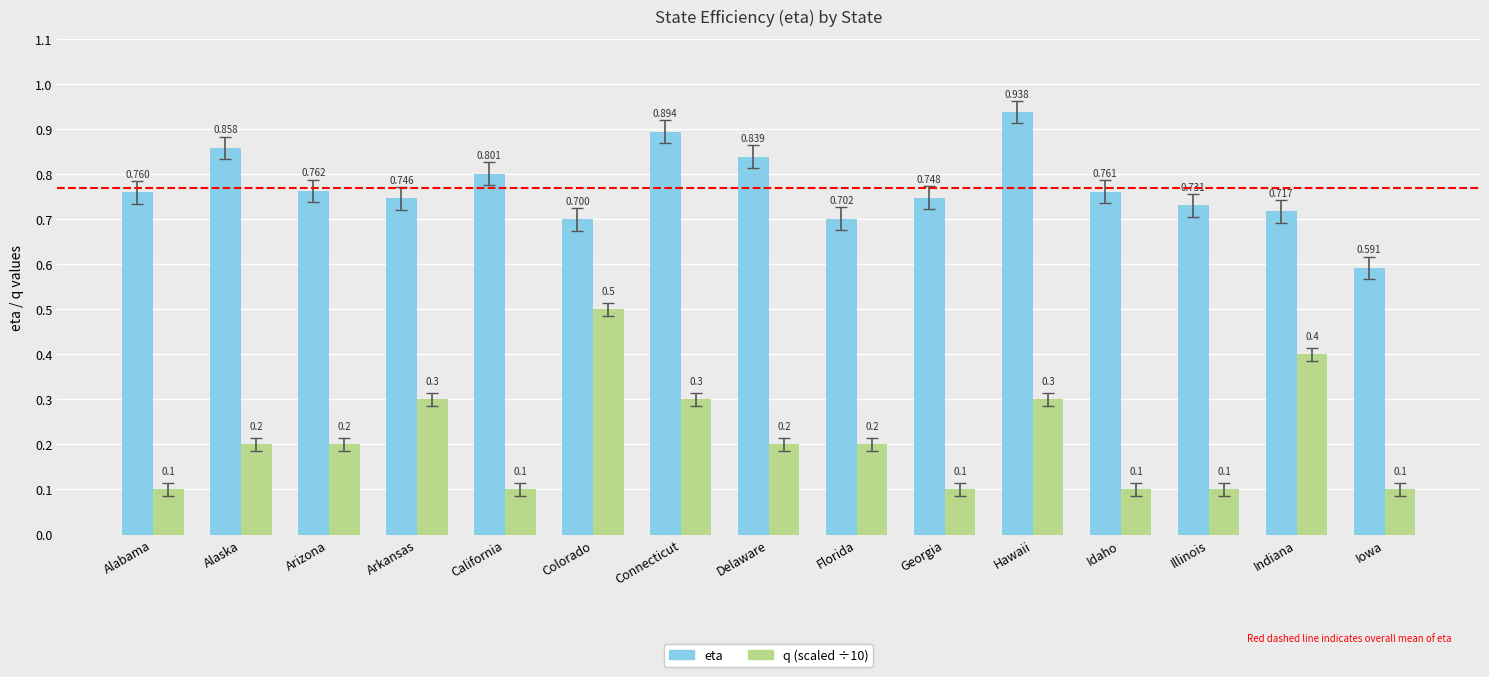

List the series in order of their overall mean, highest first.

eta, q (scaled ÷10)